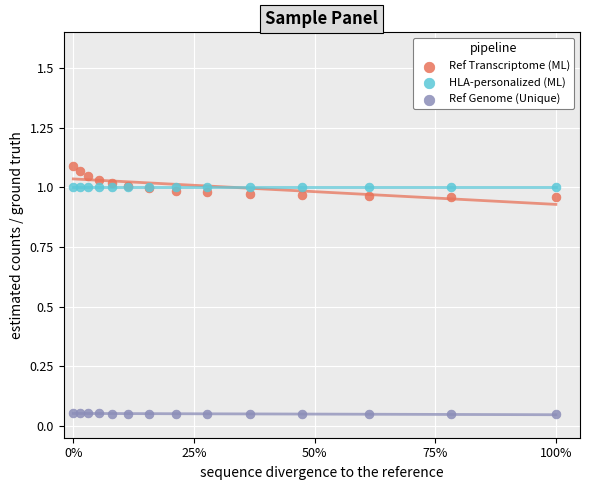

Which series contains the highest Y value?

Ref Transcriptome (ML)